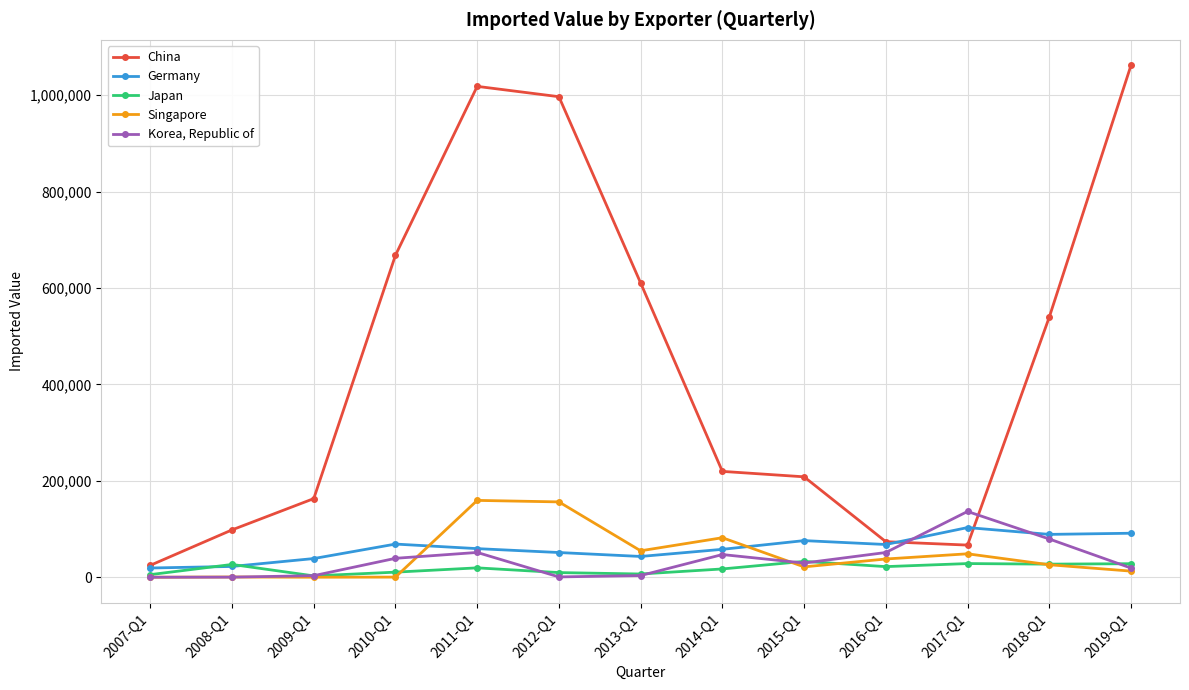

In Korea, Republic of, how many points are lower than both neighbors (excluding endpoints)?

2